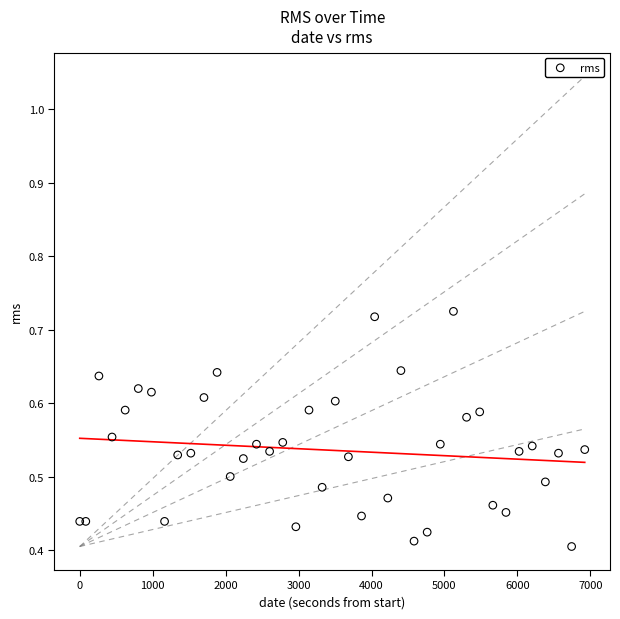

What is the range of X values (max minus min)?

6923.0